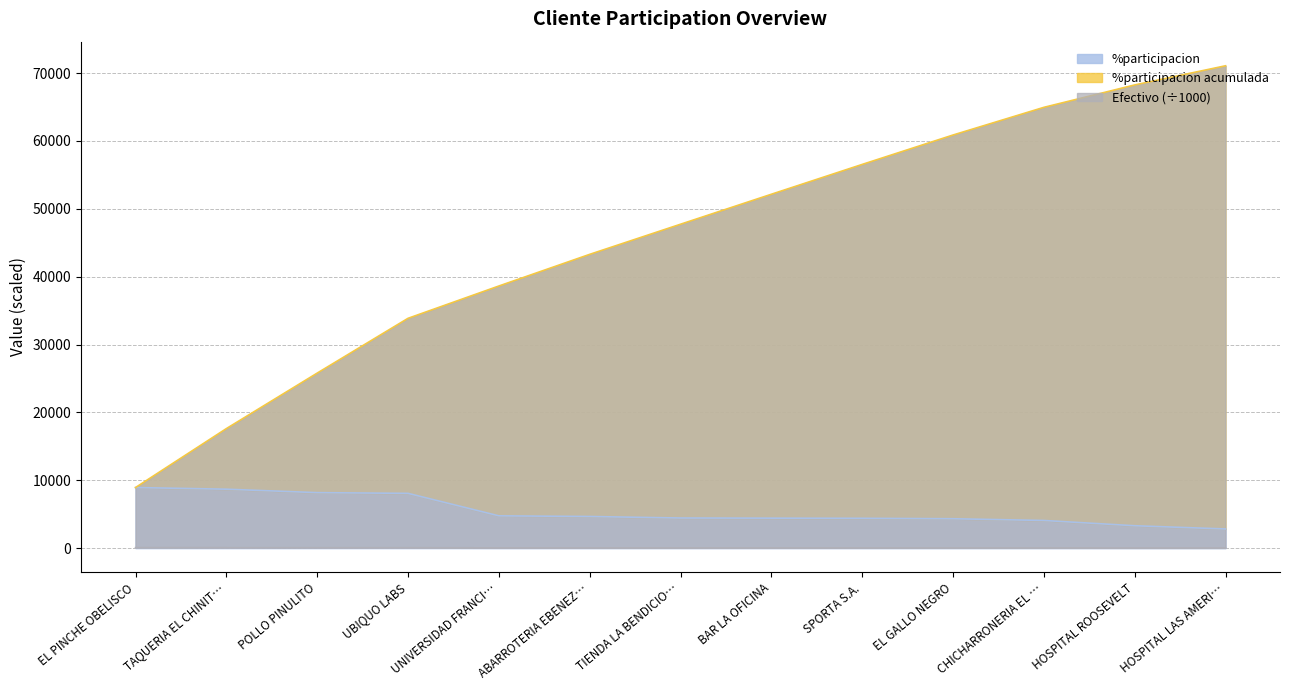

What position from the left is UBIQUO LABS?

4